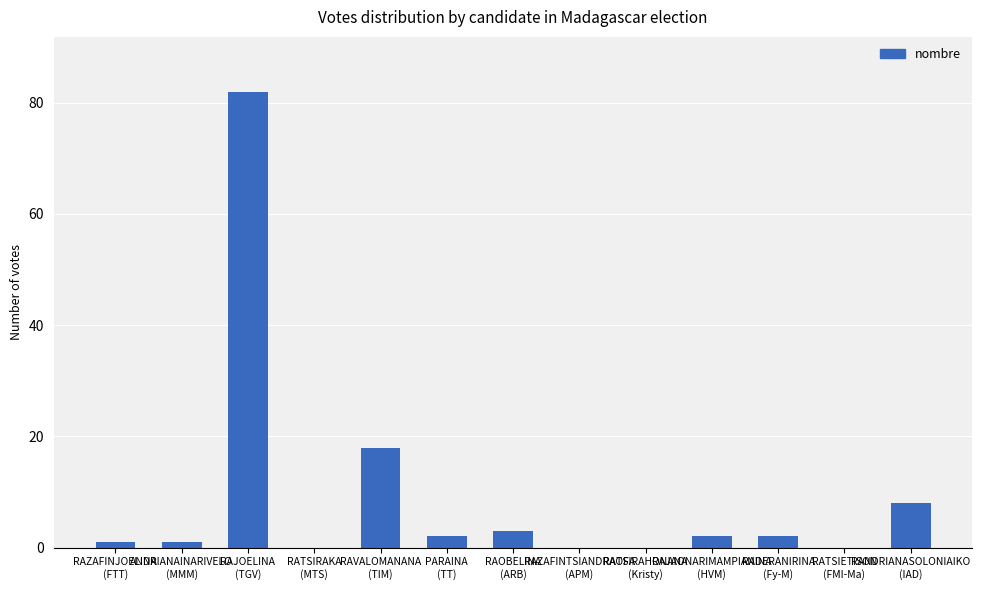

How many series are shown in this chart?

1